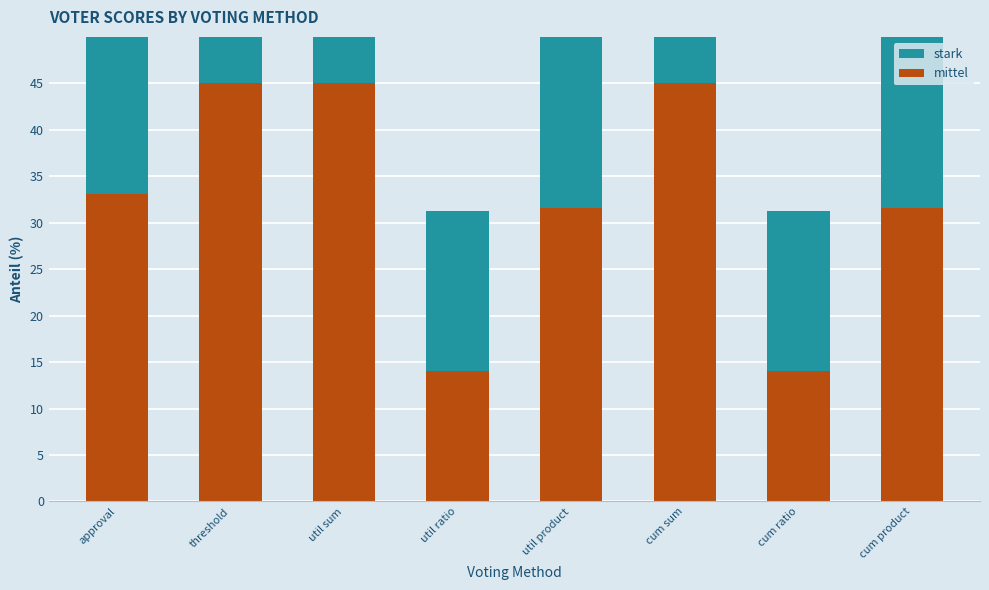

What is the spread (max minus min) of values at cum sum?

4.7